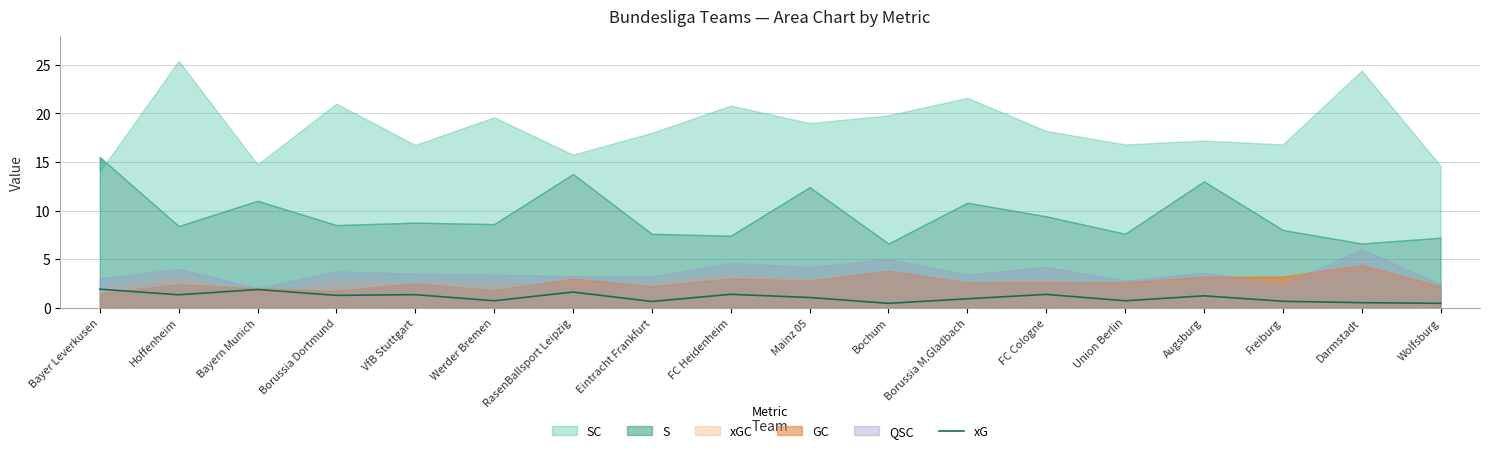

The value of xG at Freiburg is 0.7. True or false?

True